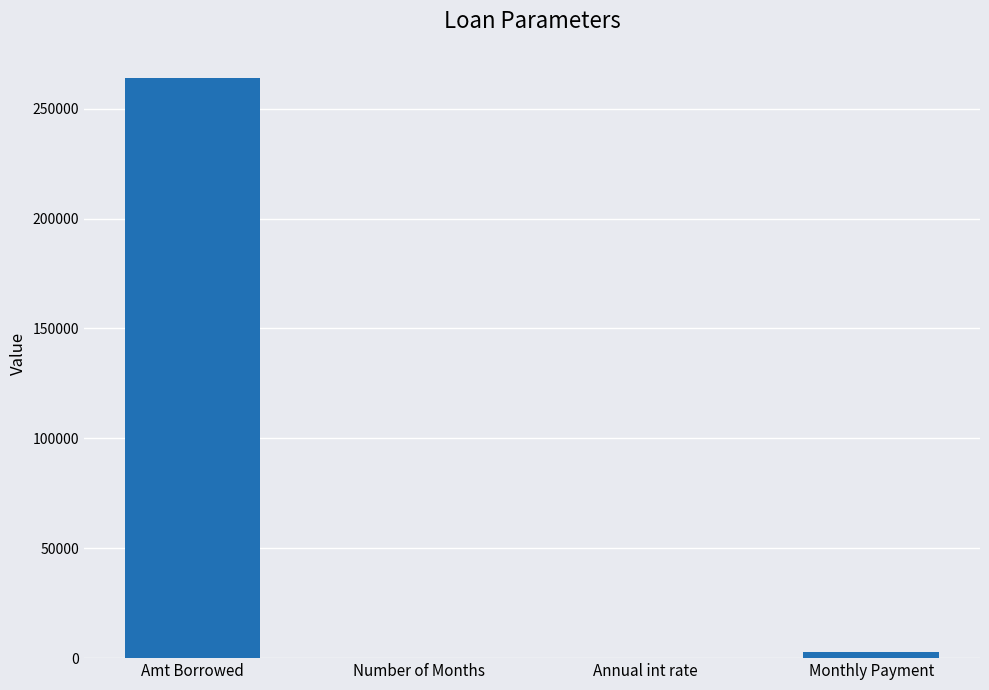

What is the difference between the values at Annual int rate and Monthly Payment?

2993.3